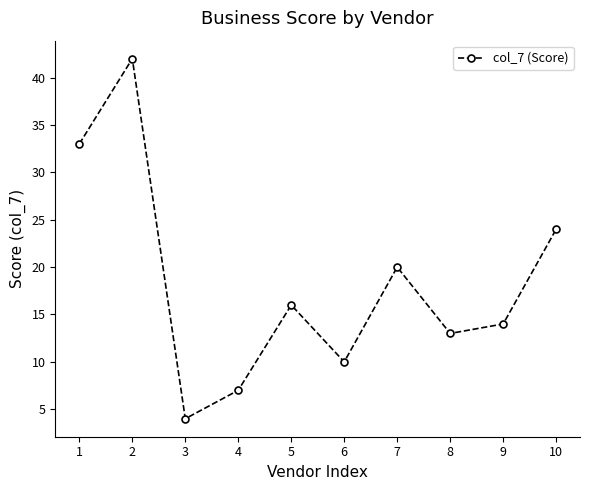

Where is the first local maximum?

2